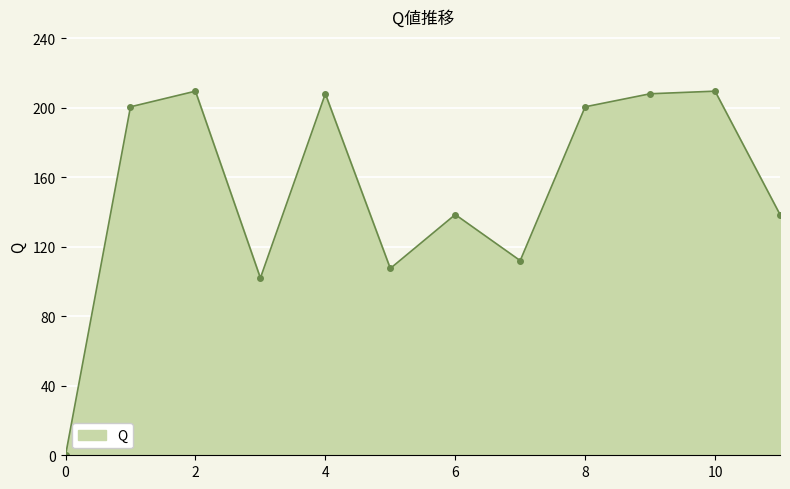

How many distinct data groups are displayed?

1